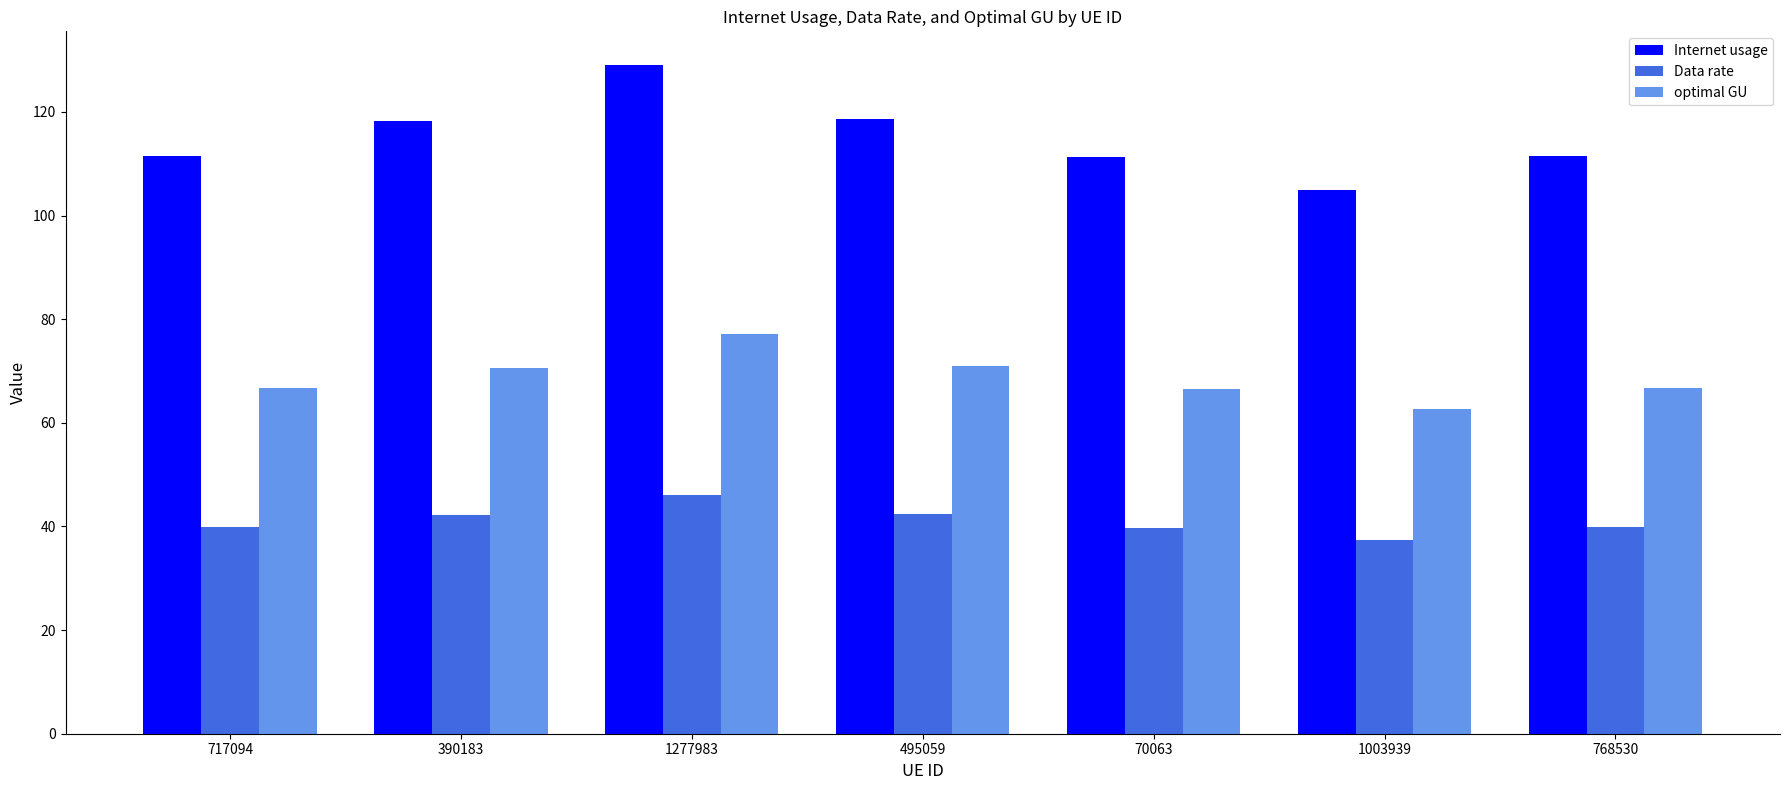

Which series has the widest spread of values?

Internet usage